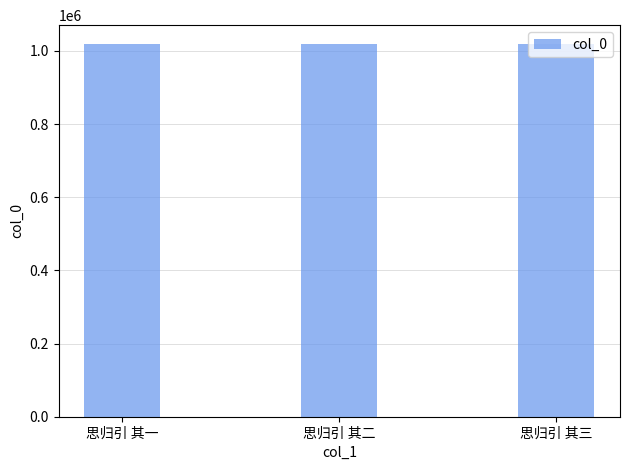

What is the value of the 2nd bar from the left?

1019522